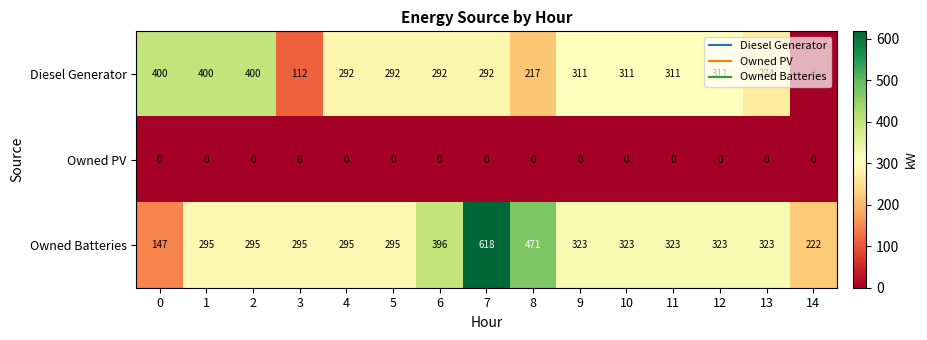

At which category is the sum across all series the highest?

7